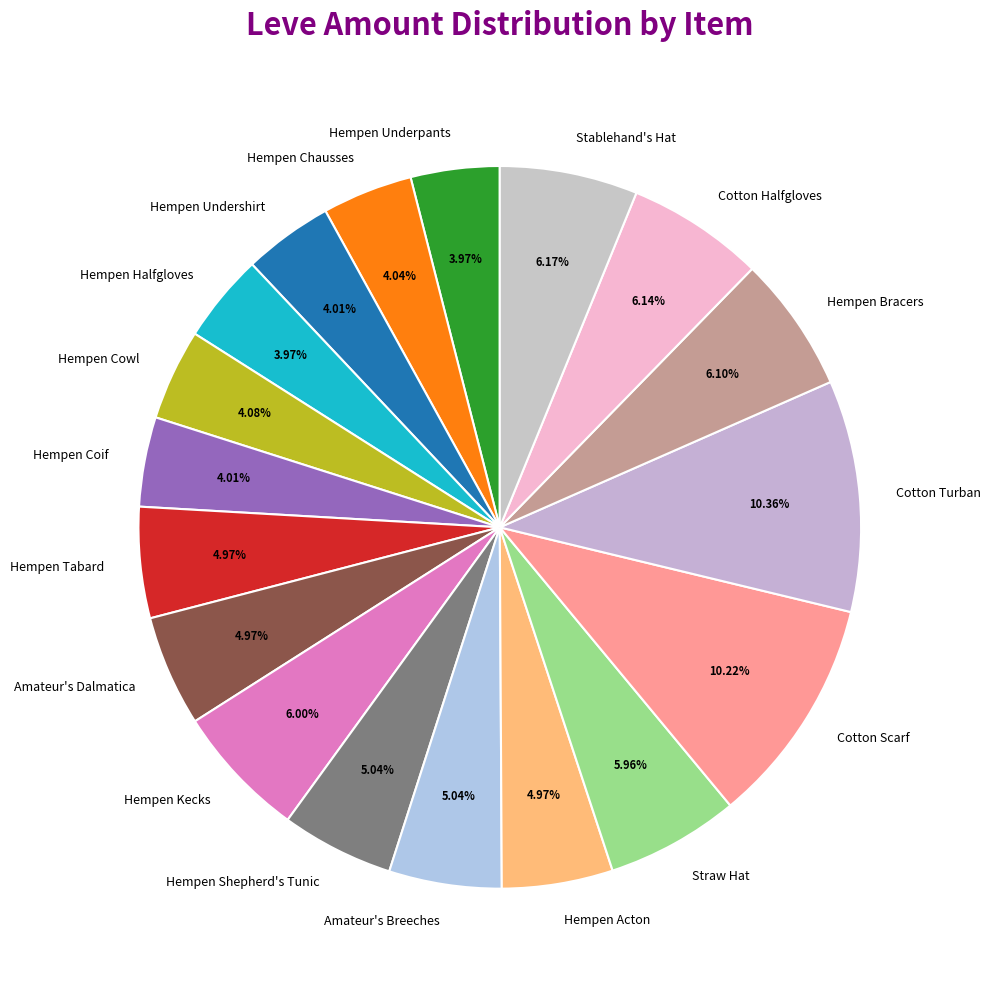

Does Stablehand's Hat represent more than half of the total?

No